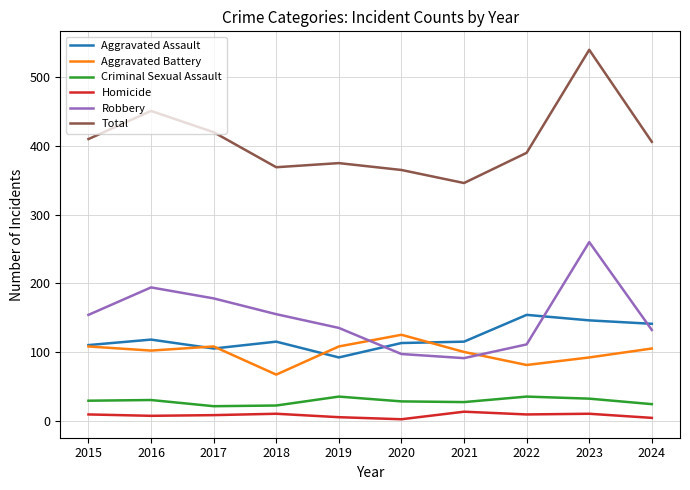

What is the difference between the highest and lowest values at 2015?

401